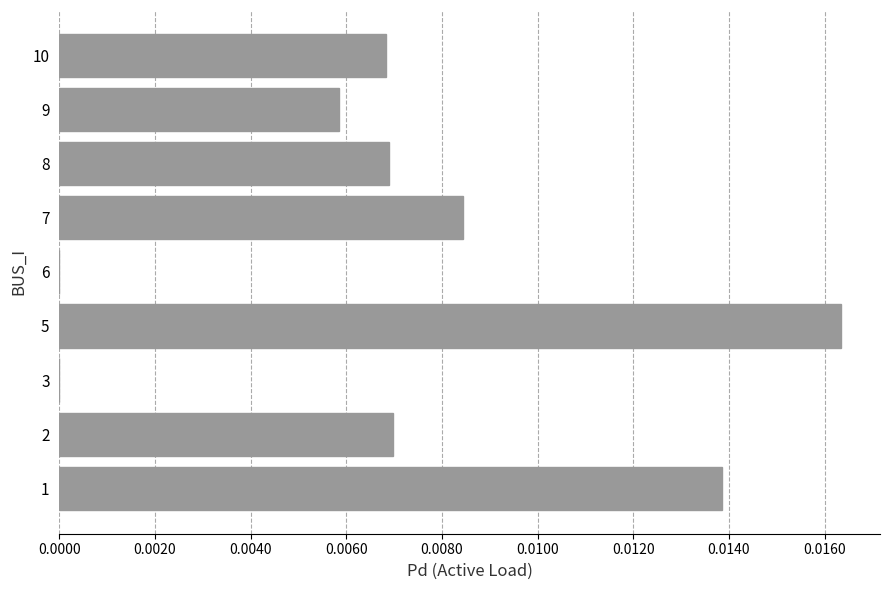

Which label corresponds to the largest value in the chart?

5